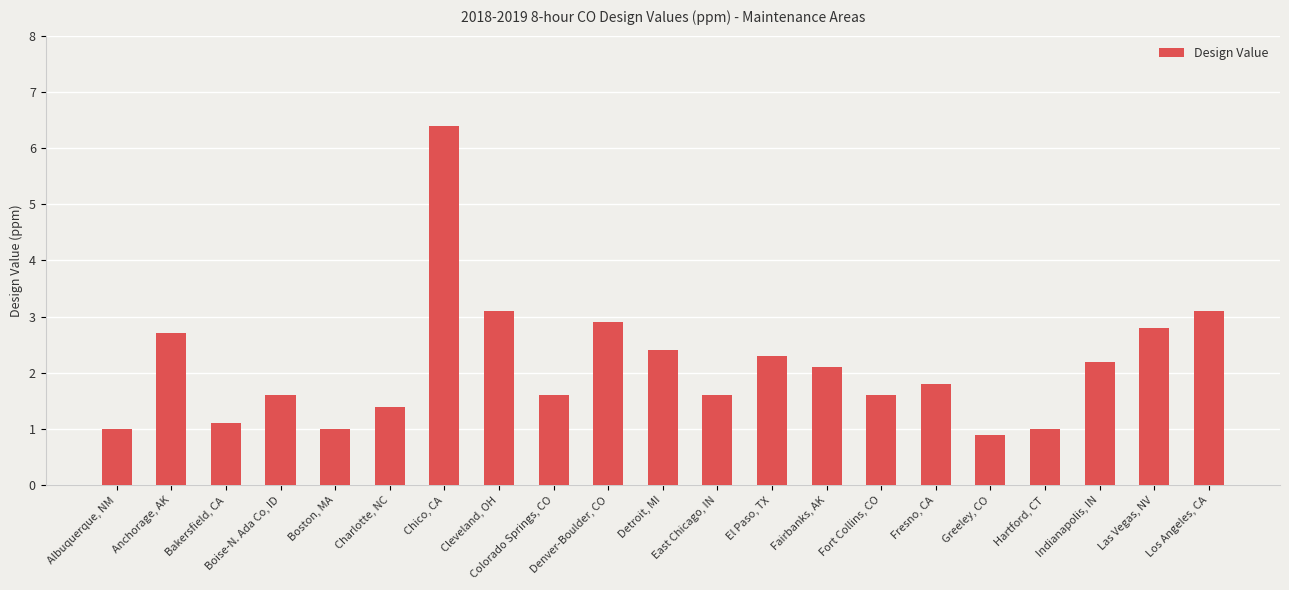

What is the sum of all values?

44.6